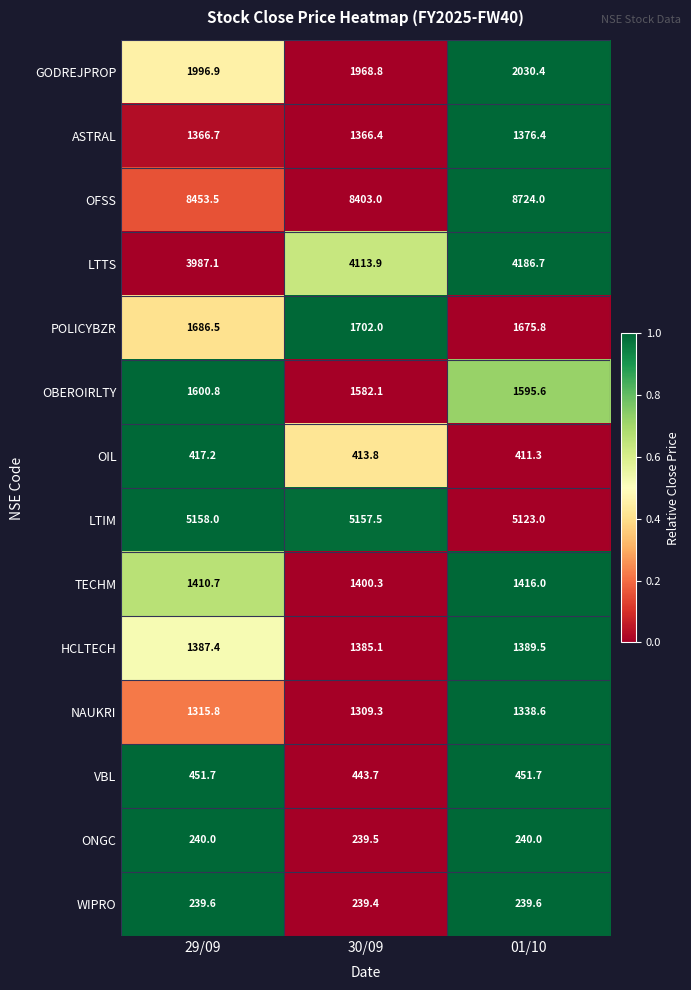

What is the approximate value of VBL at 01/10?

451.7